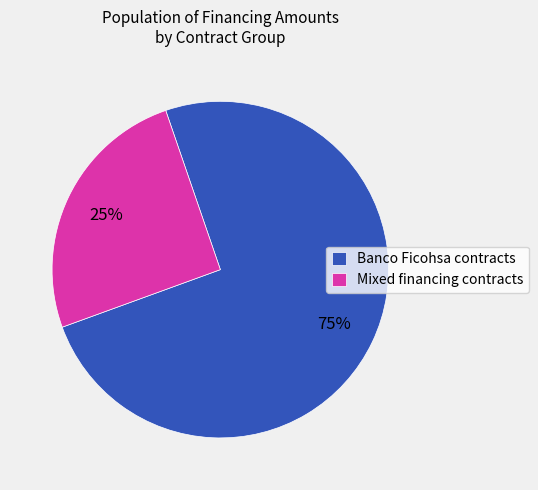

Is the sum of Mixed financing contracts and Banco Ficohsa contracts greater than half?

Yes